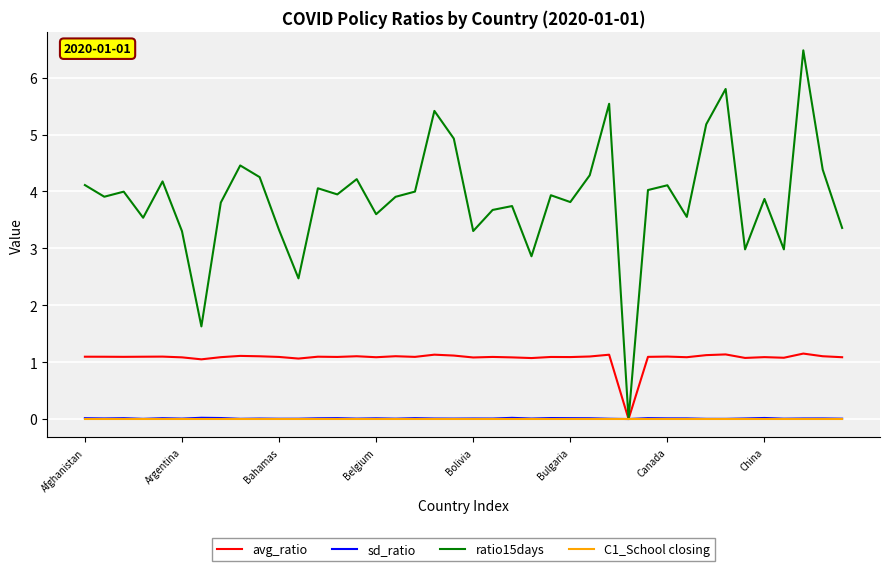

Which series has the largest range (max minus min)?

ratio15days